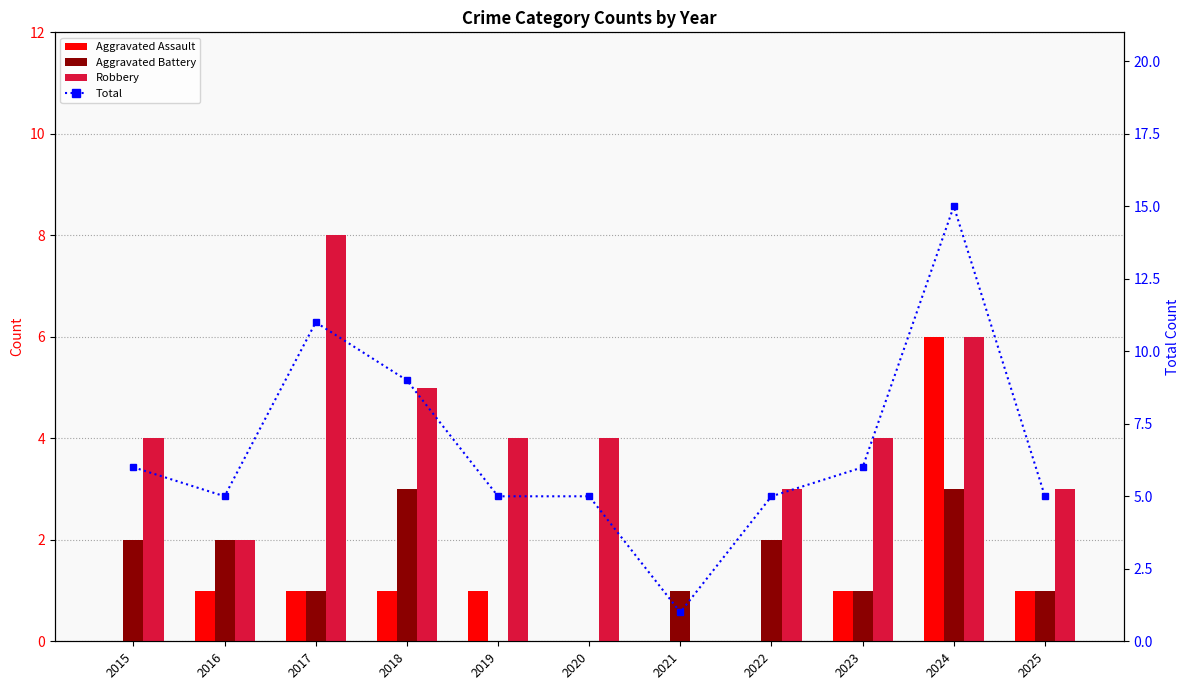

What is the difference between the second highest and second lowest values in the Total series?

6